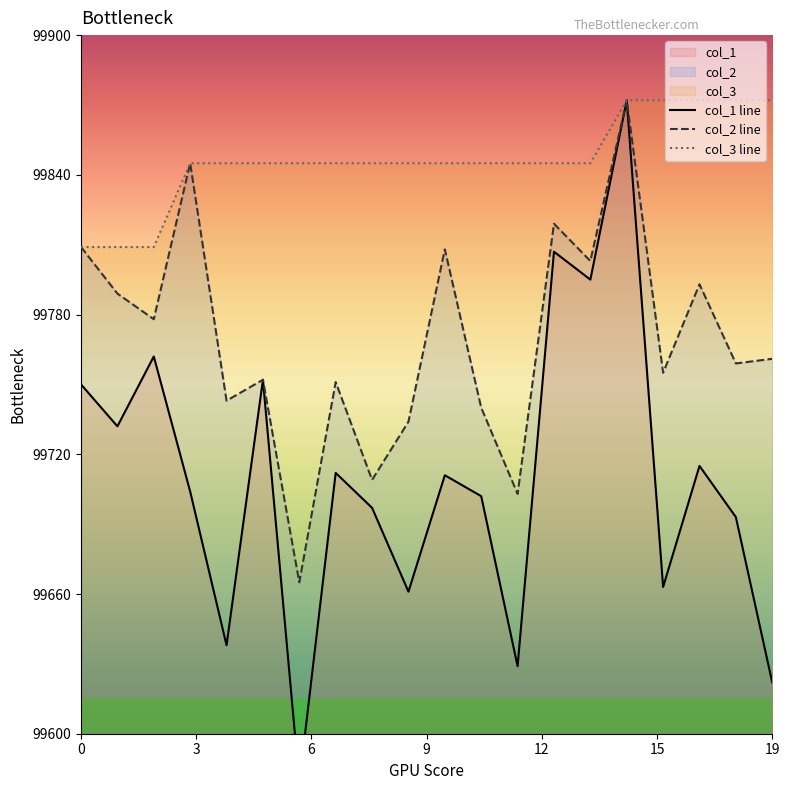

Which series has the largest total across all categories?

col_3 line